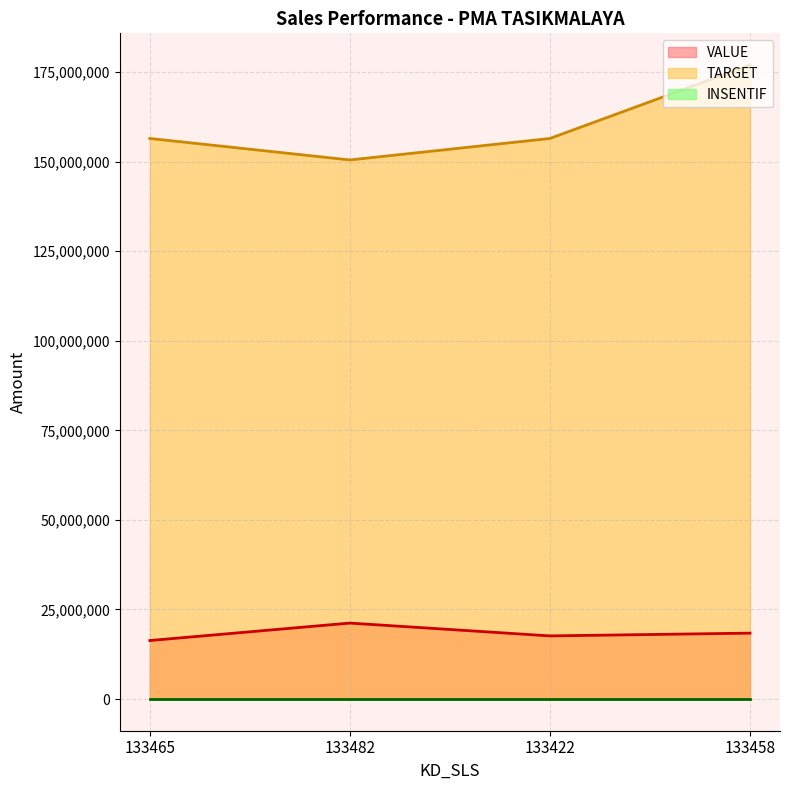

What is the approximate value of VALUE at 133458?

18398263